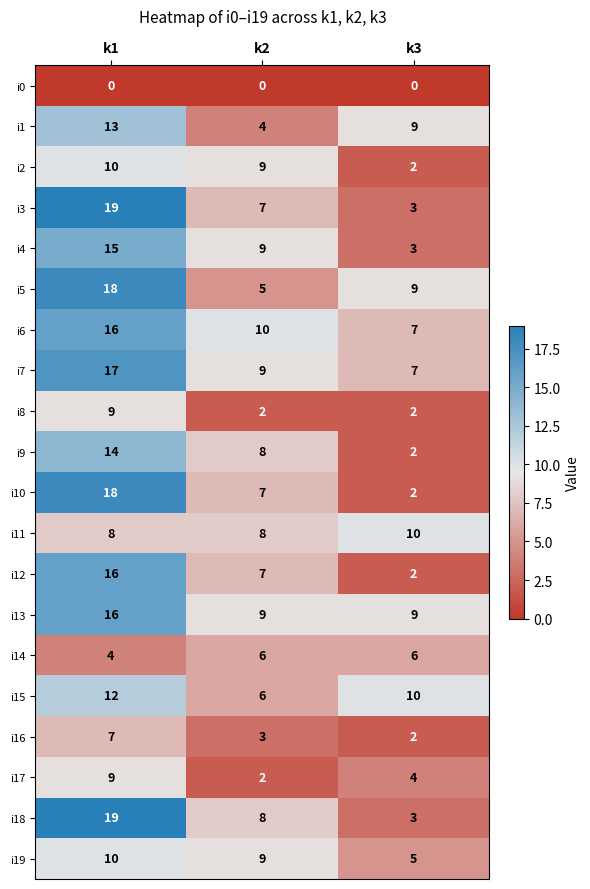

What is the difference between the highest and lowest values at k2?

10